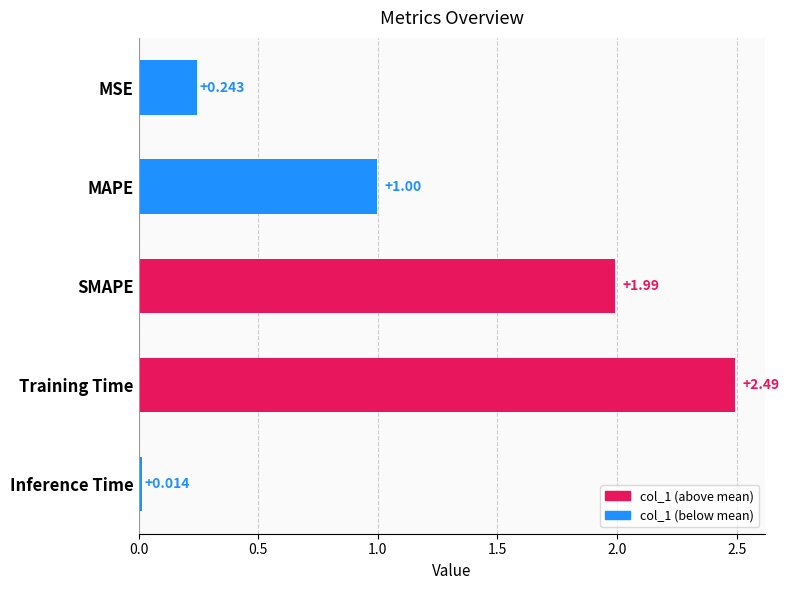

Where is the data nearest to the value 1?

MAPE